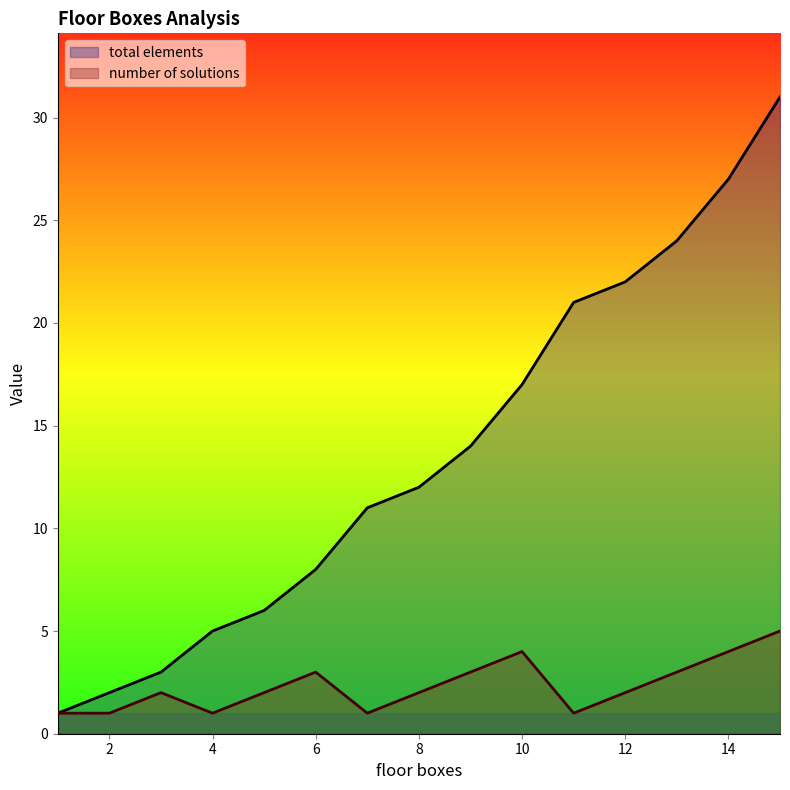

What is the greatest value displayed?

31